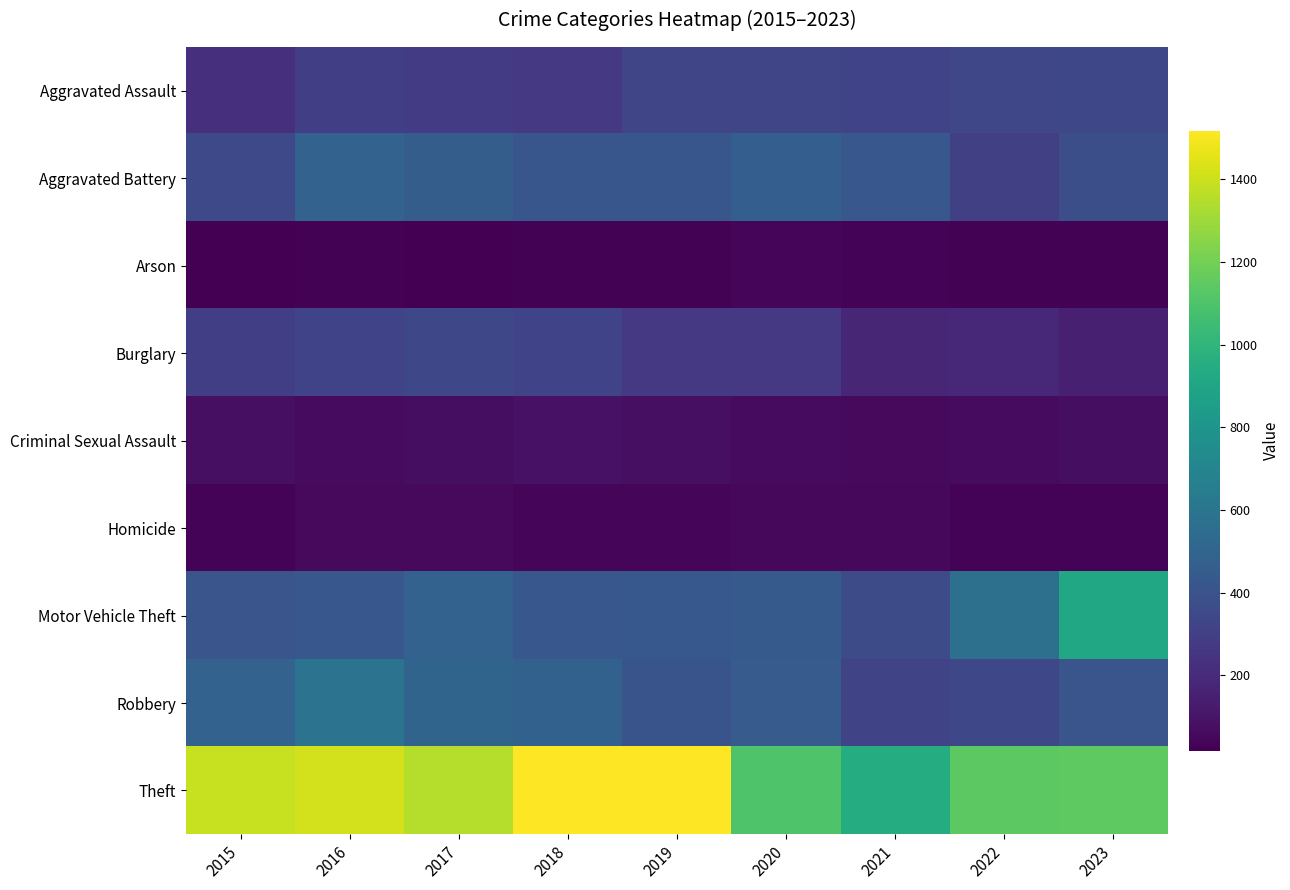

Reading left to right, transcribe all the data shown in this chart.

Aggravated Assault: 2015=228	2016=296	2017=278	2018=267	2019=329	2020=330	2021=320	2022=335	2023=344
Aggravated Battery: 2015=347	2016=490	2017=458	2018=420	2019=417	2020=467	2021=425	2022=302	2023=378
Arson: 2015=23	2016=26	2017=18	2018=27	2019=27	2020=37	2021=30	2022=26	2023=26
Burglary: 2015=297	2016=322	2017=346	2018=318	2019=269	2020=269	2021=181	2022=186	2023=152
Criminal Sexual Assault: 2015=82	2016=64	2017=71	2018=91	2019=79	2020=64	2021=55	2022=62	2023=74
Homicide: 2015=30	2016=59	2017=55	2018=44	2019=39	2020=51	2021=49	2022=30	2023=35
Motor Vehicle Theft: 2015=411	2016=424	2017=490	2018=425	2019=430	2020=445	2021=361	2022=570	2023=915
Robbery: 2015=487	2016=591	2017=499	2018=484	2019=408	2020=447	2021=328	2022=341	2023=413
Theft: 2015=1393	2016=1416	2017=1351	2018=1518	2019=1515	2020=1107	2021=948	2022=1138	2023=1145